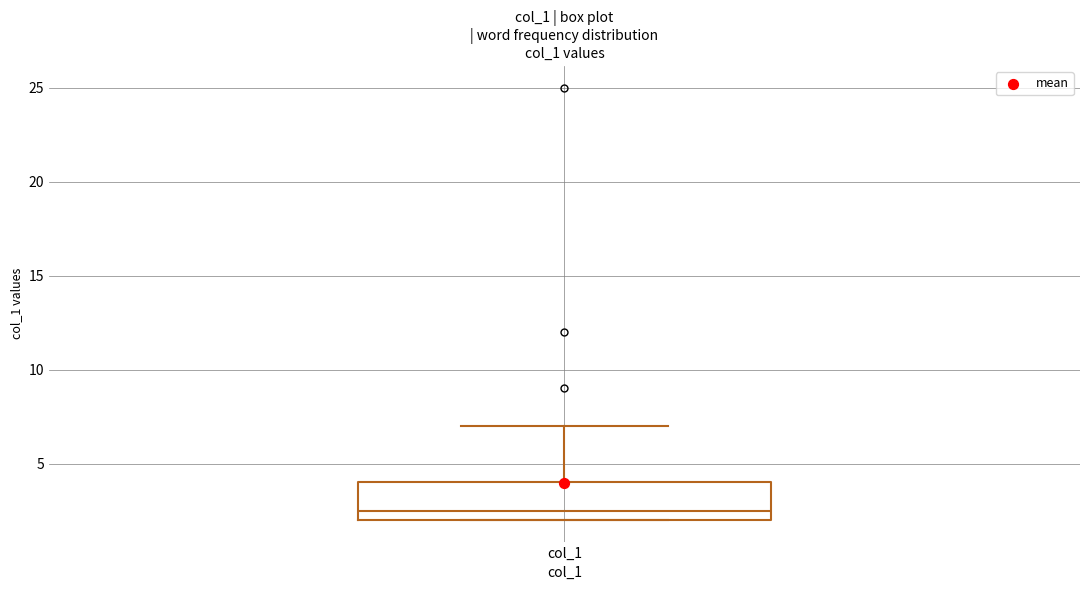

Where is the upper edge of the box for col_1 on the y-axis? The values are not printed on the chart, so give them approximately, as read against the axis.

4.0